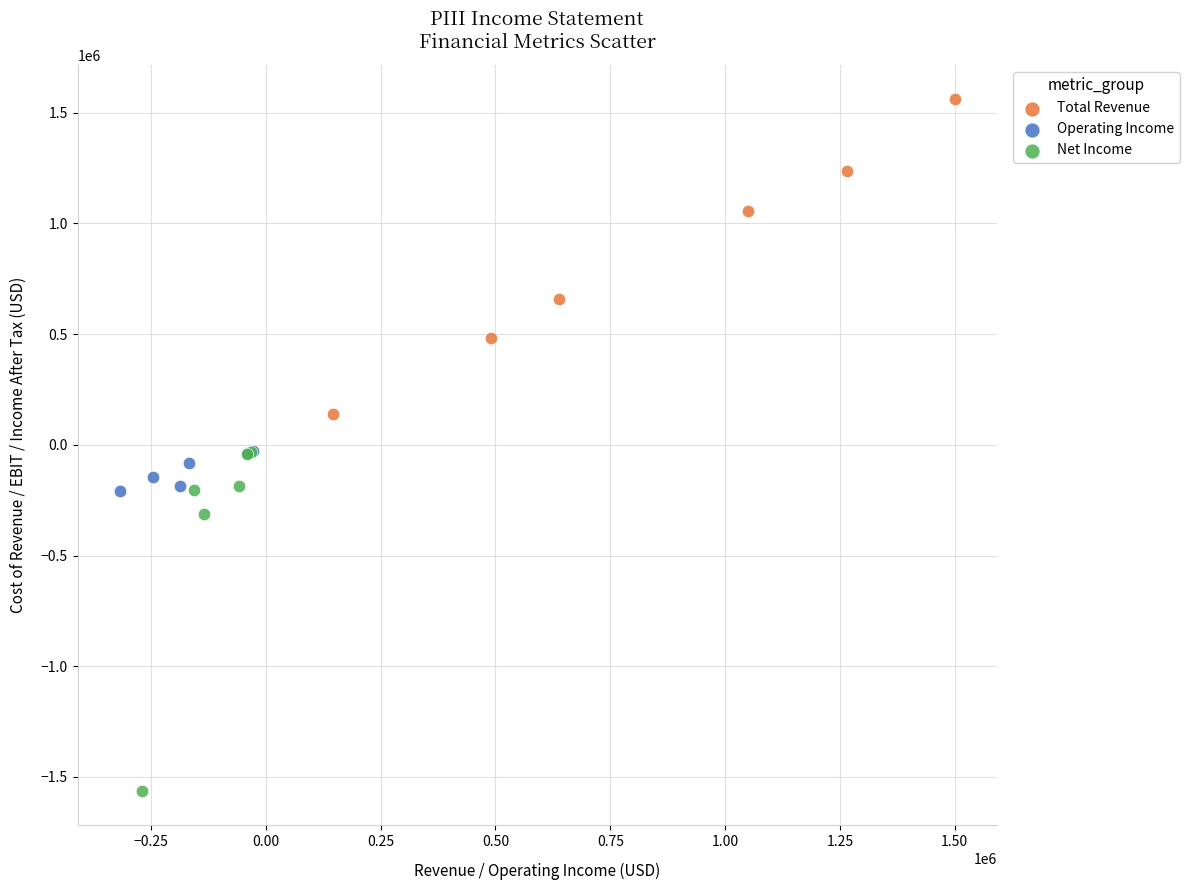

Which series contains the lowest Y value?

Net Income